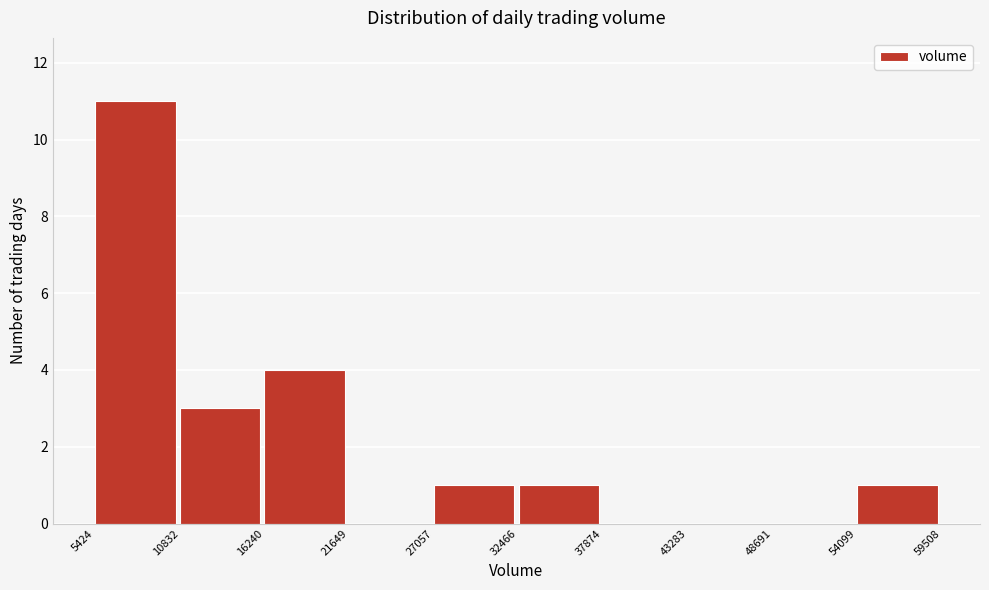

Reading left to right, list every bar in this chart as the range it spans on the x-axis followed by its height. The values are not printed on the chart, so give them approximately, as read against the axis.

5424 to 10832: 11
10832 to 16240: 3
16240 to 21649: 4
21649 to 27057: 0
27057 to 32466: 1
32466 to 37874: 1
37874 to 43283: 0
43283 to 48691: 0
48691 to 54099: 0
54099 to 59508: 1